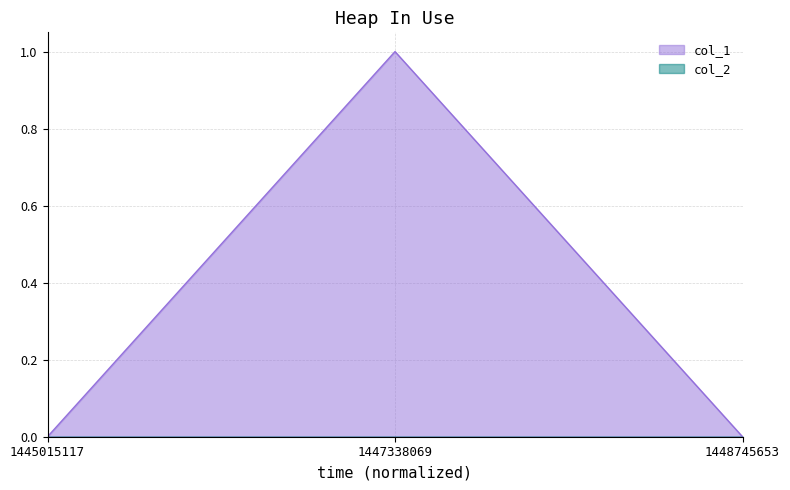

At which category does the chart reach its peak across all series?

1447338069